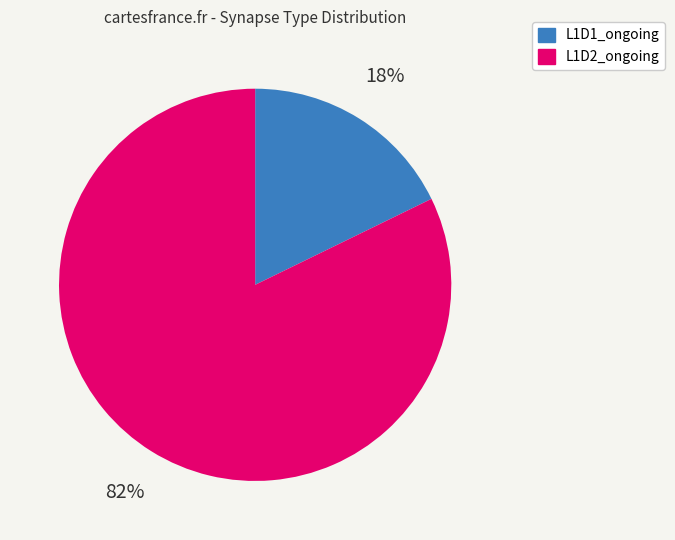

Is there a majority slice in this chart?

Yes